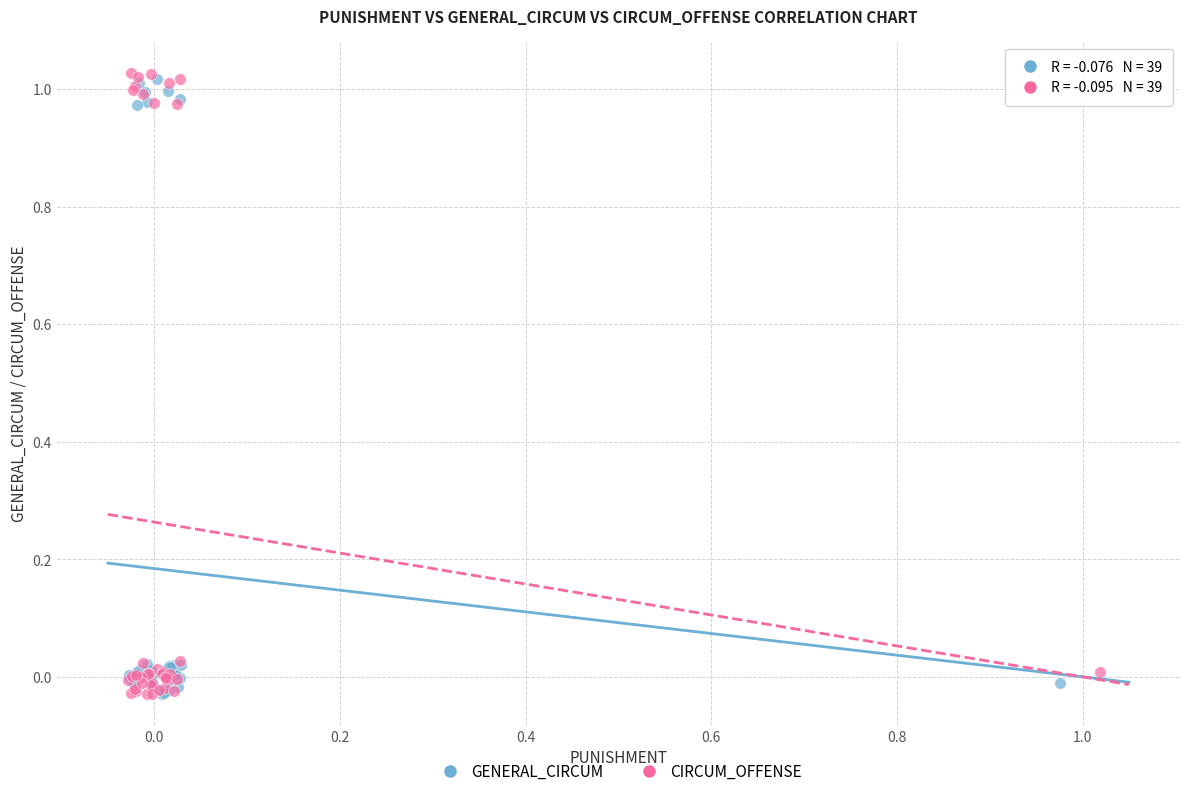

Which series has the widest spread of Y values?

CIRCUM_OFFENSE